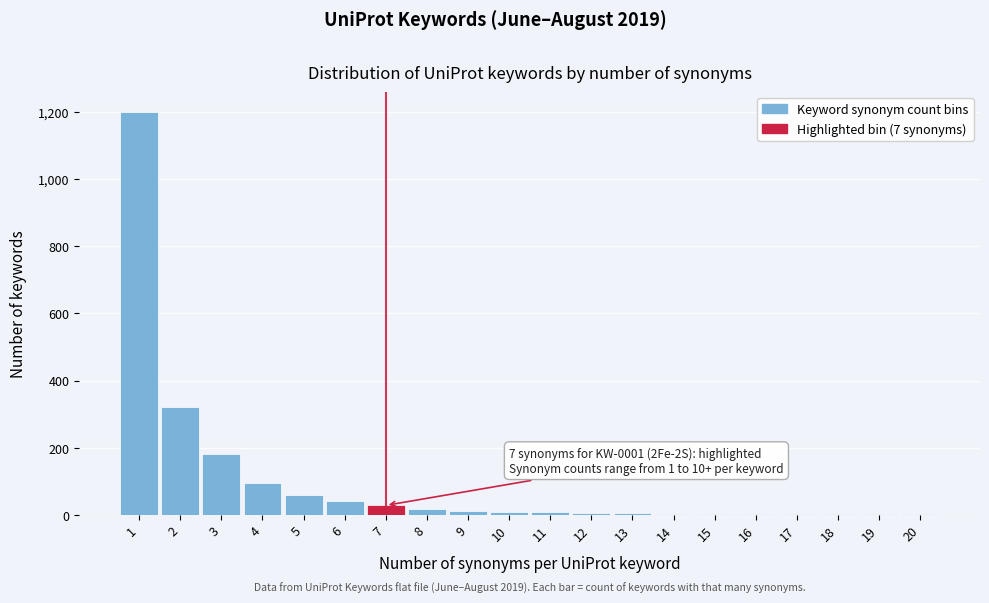

What is the maximum value shown in the chart?

1200